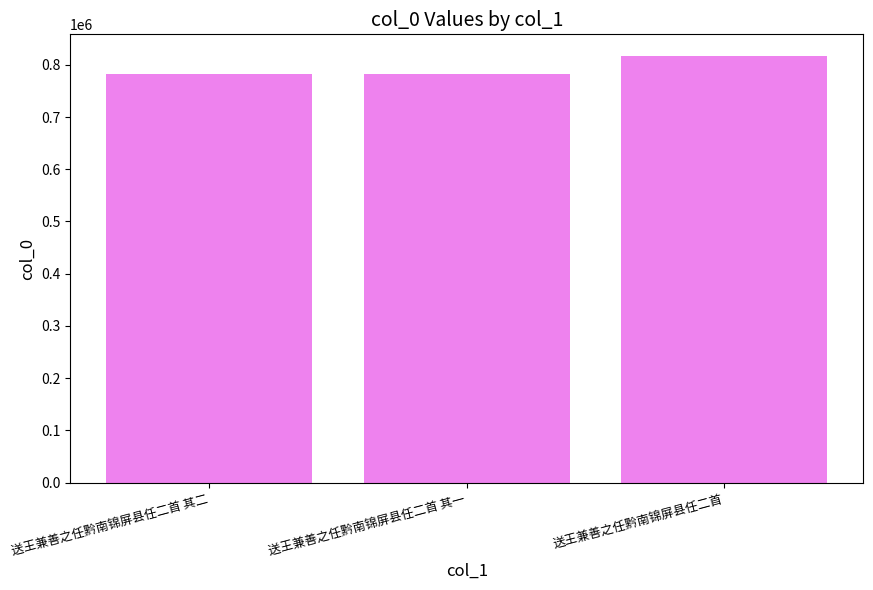

How many data points are less than 782559?

1